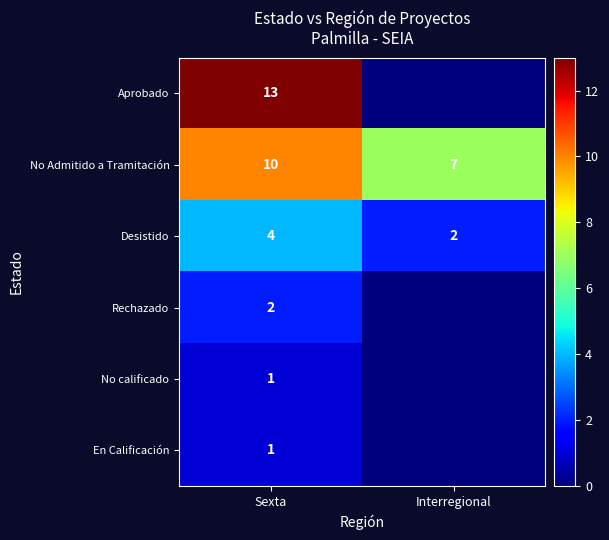

Which category has the highest value in the Rechazado series?

Sexta